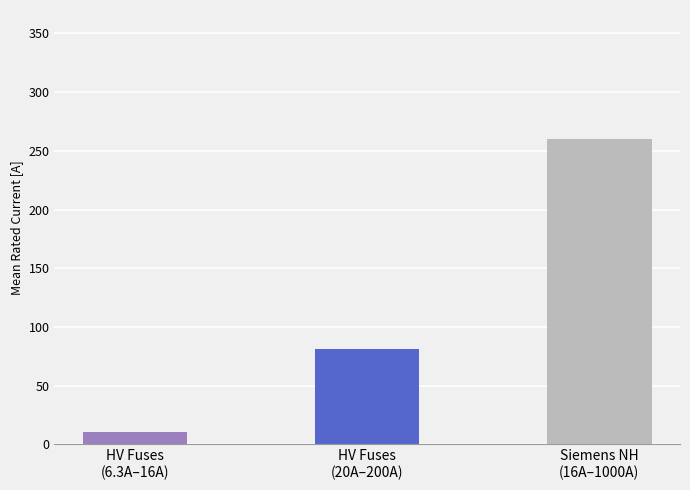

Which label corresponds to the largest value in the chart?

Siemens NH
(16A–1000A)